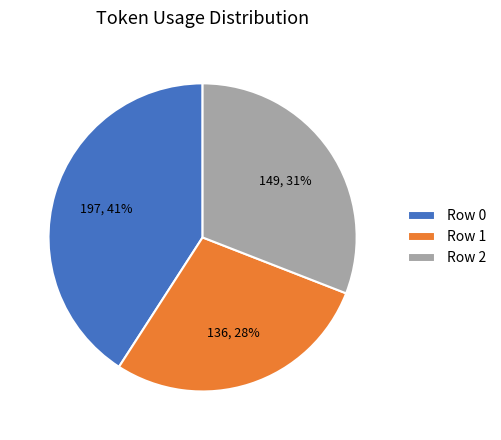

What percentage is the Row 2 slice, to the nearest percent?

31%